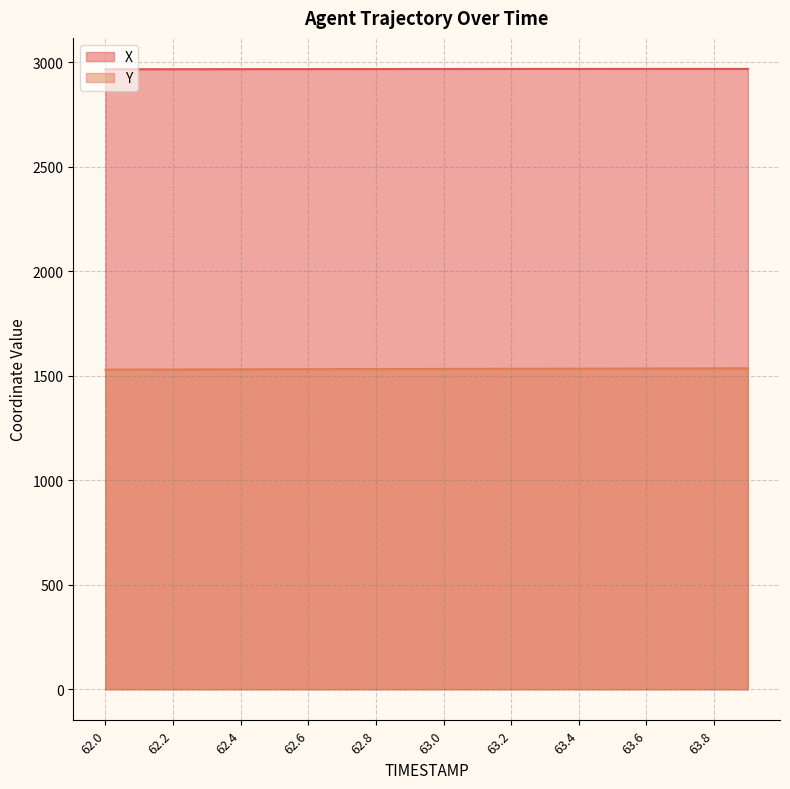

Reading right to left, transcribe all the data shown in this chart.

X: 63.9=2967.4	63.8=2967.4	63.7=2967.4	63.6=2967.4	63.5=2967.4	63.4=2967.3	63.3=2967.3	63.2=2967.2	63.1=2967.1	63.0=2967.0	62.9=2966.9	62.8=2966.8	62.7=2966.7	62.6=2966.6	62.5=2966.4	62.4=2966.3	62.3=2966.1	62.2=2966.0	62.1=2965.8	62.0=2965.7
Y: 63.9=1535.1	63.8=1534.8	63.7=1534.5	63.6=1534.2	63.5=1533.9	63.4=1533.6	63.3=1533.3	63.2=1533.0	63.1=1532.7	63.0=1532.4	62.9=1532.1	62.8=1531.7	62.7=1531.4	62.6=1531.1	62.5=1530.7	62.4=1530.4	62.3=1530.0	62.2=1529.7	62.1=1529.3	62.0=1529.0